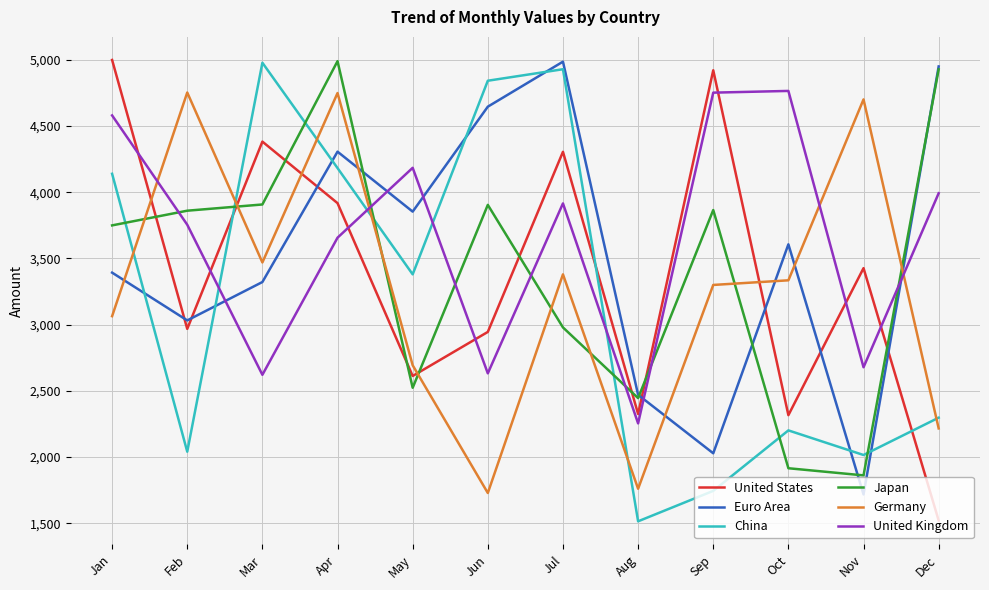

True or false: Euro Area and United States intersect in this chart.

True